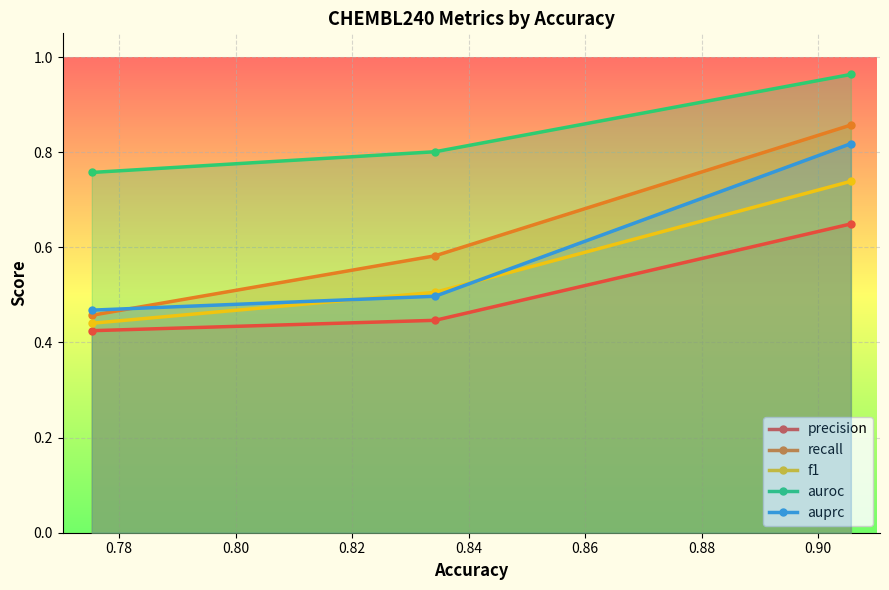

Which series has the largest total across all categories?

auroc